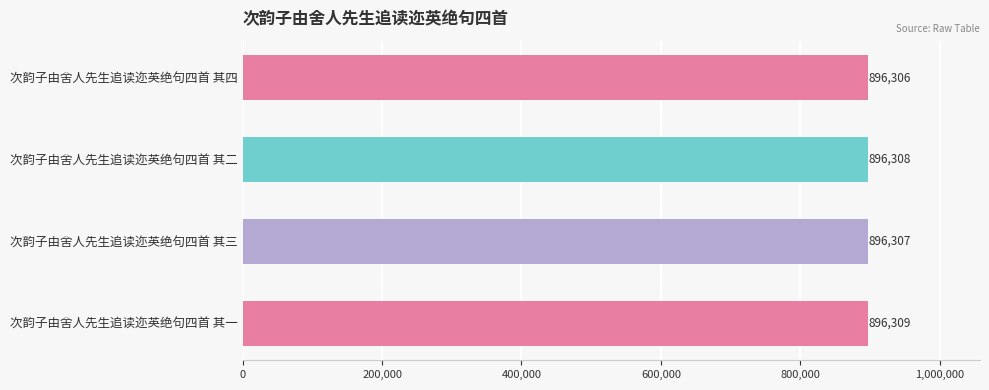

Which has a higher value, 次韵子由舍人先生追读迩英绝句四首 其三 or 次韵子由舍人先生追读迩英绝句四首 其四?

次韵子由舍人先生追读迩英绝句四首 其三